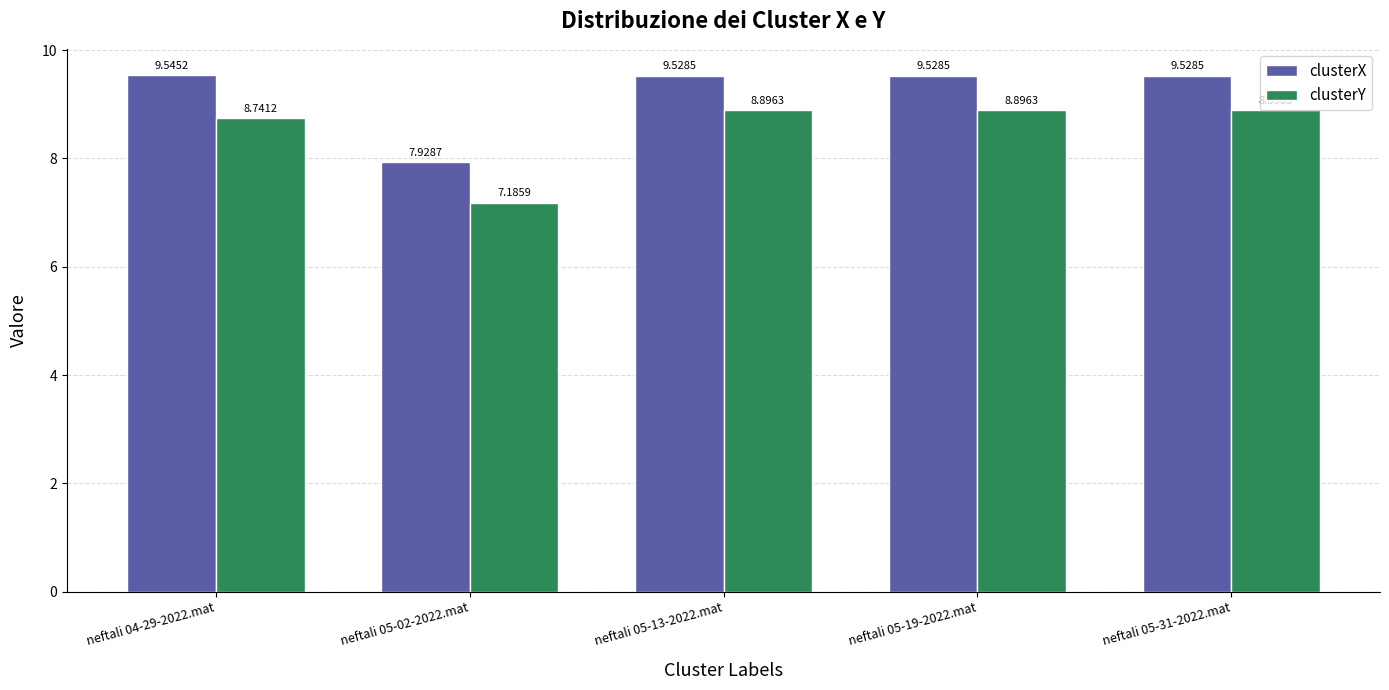

At which category does the chart reach its minimum across all series?

neftali 05-02-2022.mat